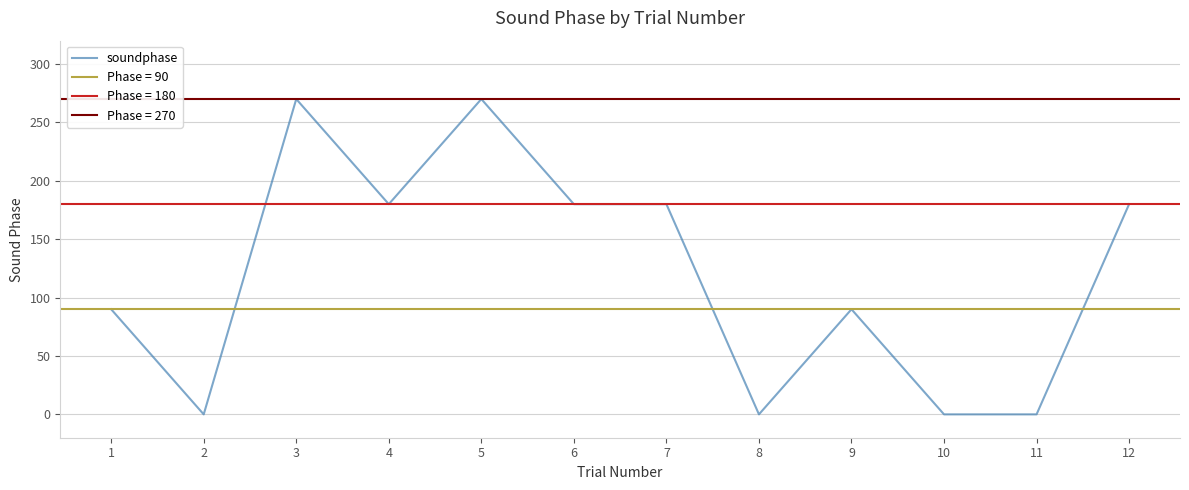

What is the average value?

120